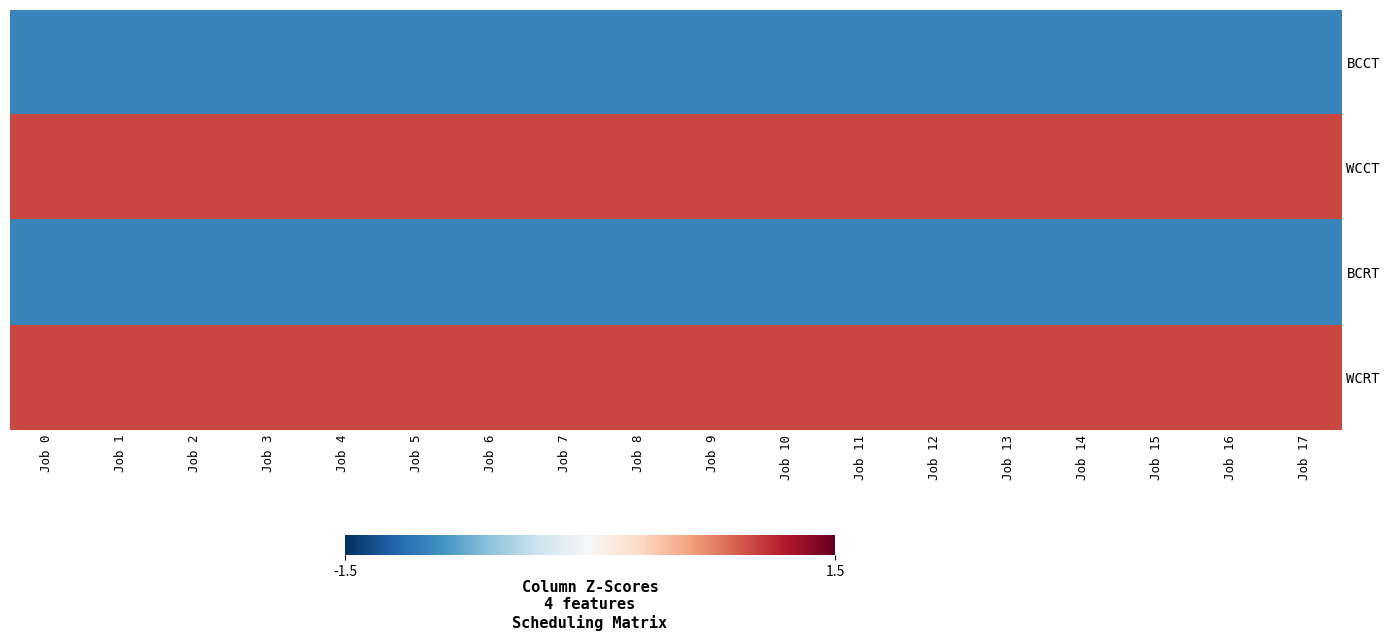

How many data points does each series have?

18